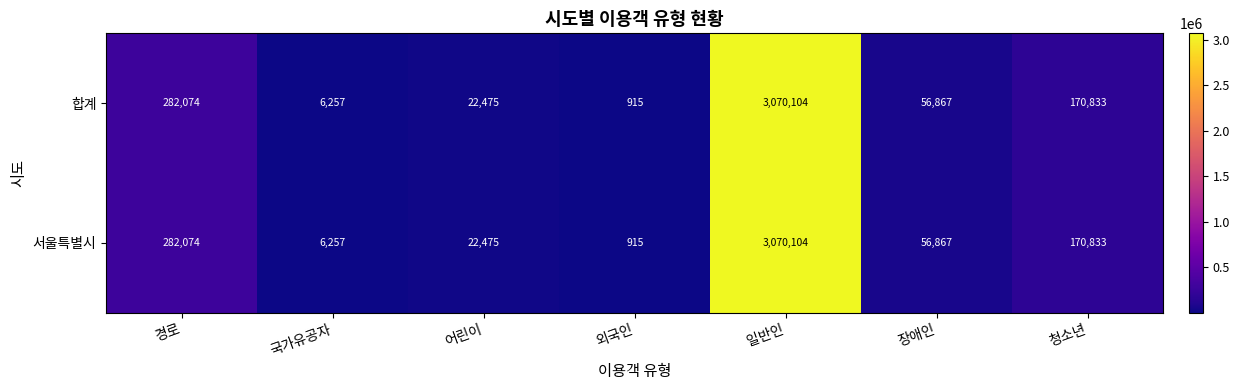

What is the sum of all 서울특별시 values?

3609525